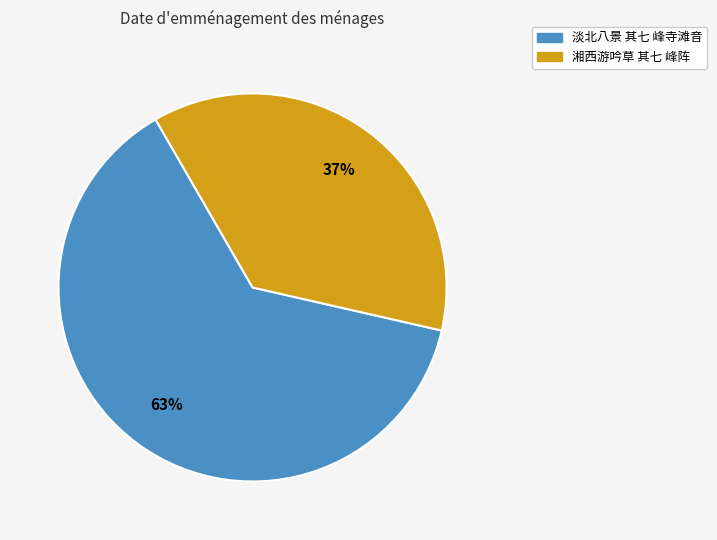

What is the largest slice in the pie chart?

淡北八景 其七 峰寺滩音